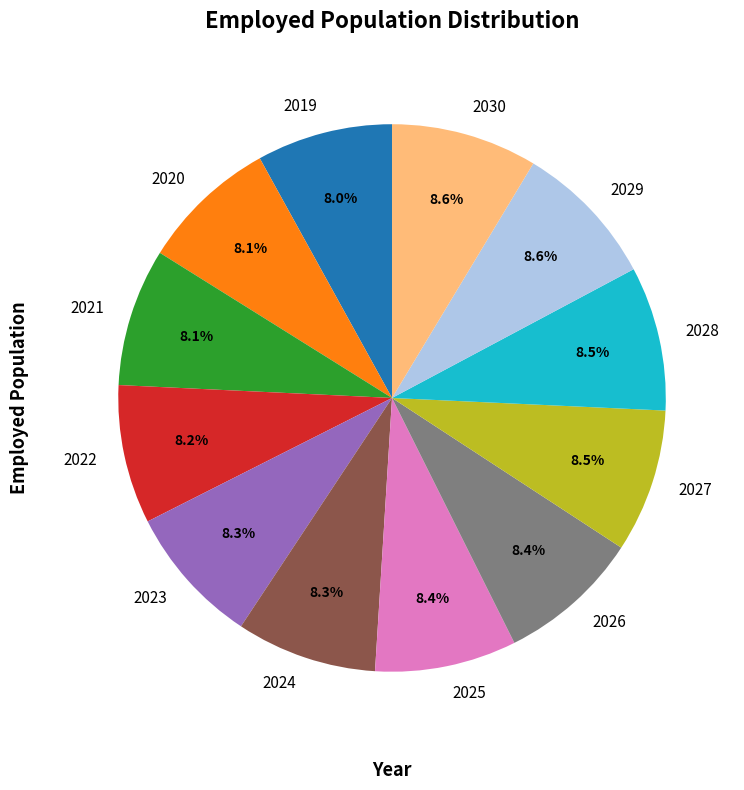

Approximately how many times larger is the value at 2027 compared to 2022?

1.0